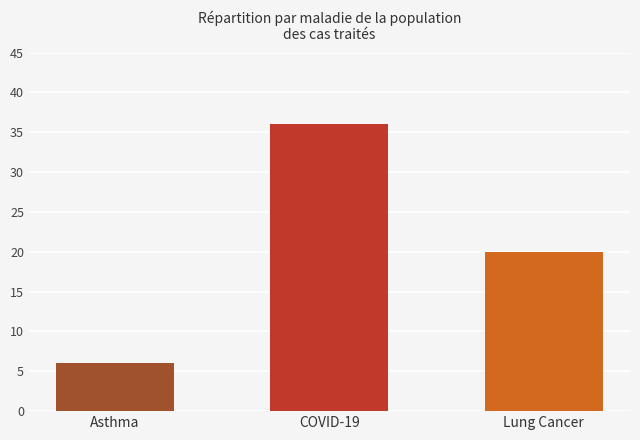

Reading left to right, what are all the values shown in this chart?

Asthma=6	COVID-19=36	Lung Cancer=20